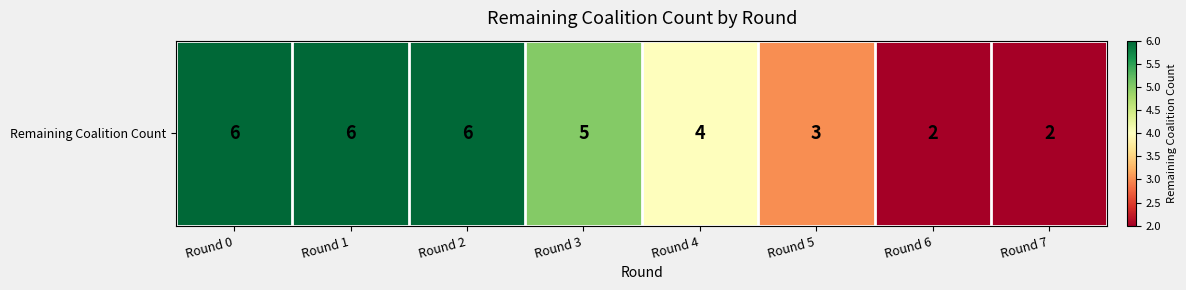

Which category has the highest value across all series?

Round 0